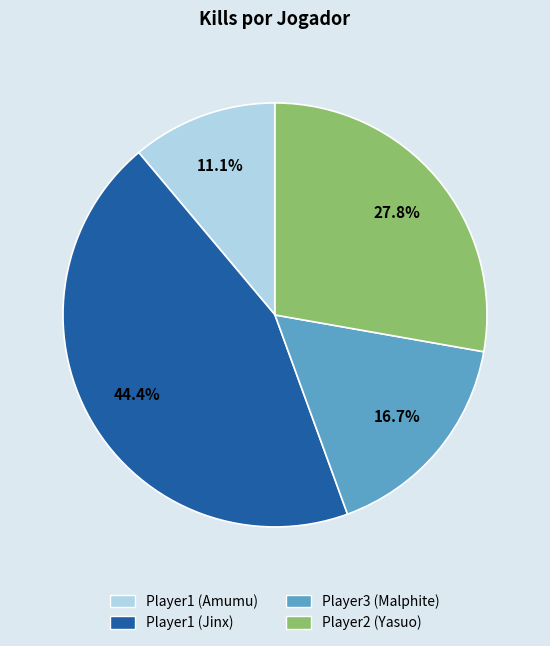

Is the sum of Player1 (Amumu) and Player3 (Malphite) greater than half?

No